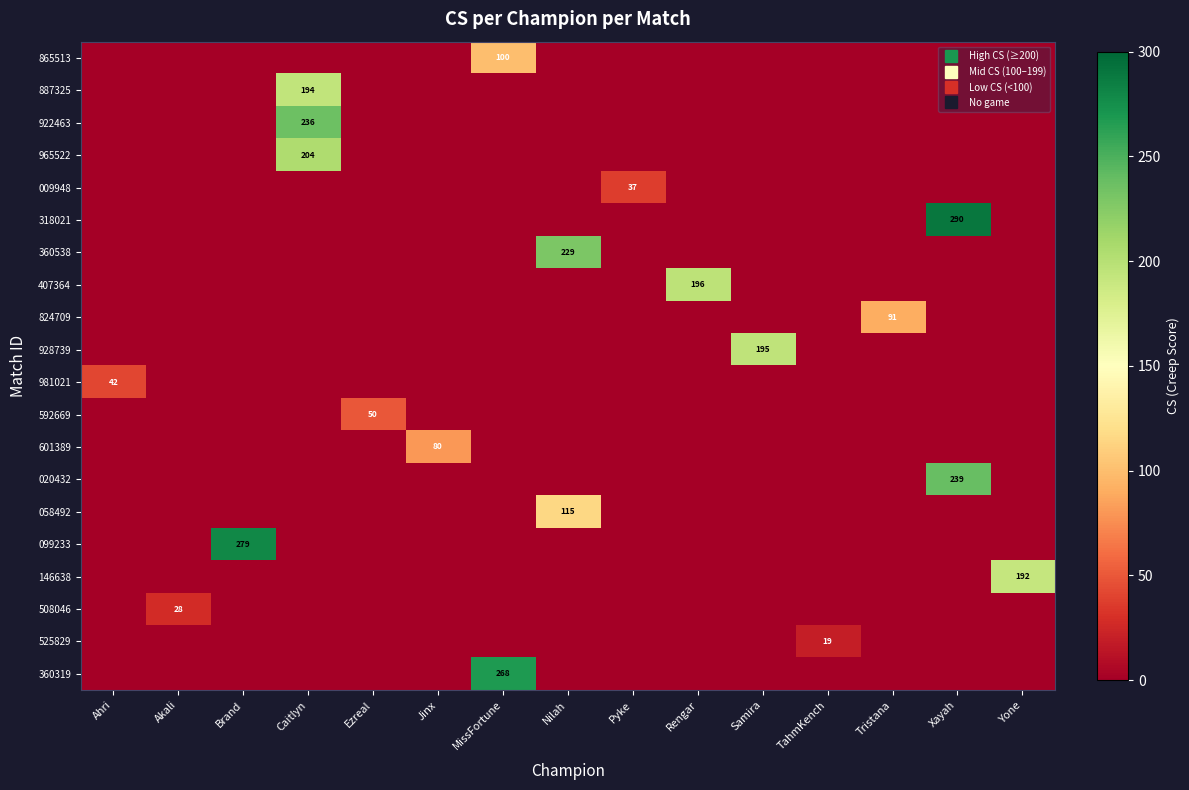

At how many categories does at least one series exceed 211?

5